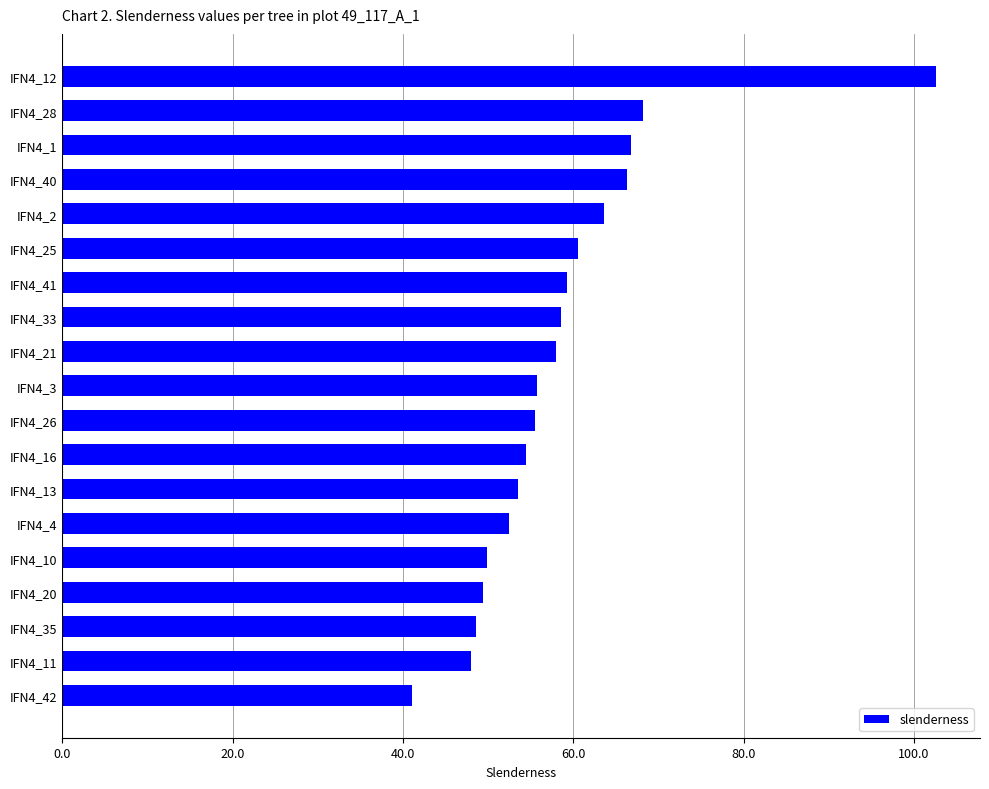

Which label corresponds to the smallest value in the chart?

IFN4_42